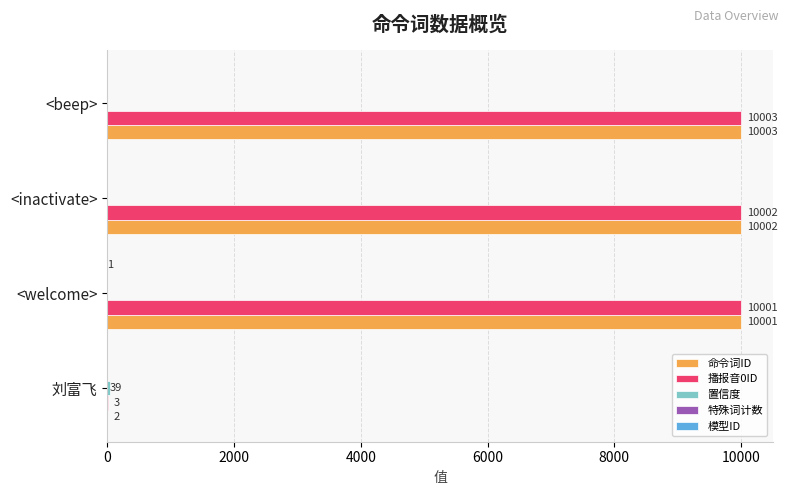

Which series has the widest spread of values?

命令词ID